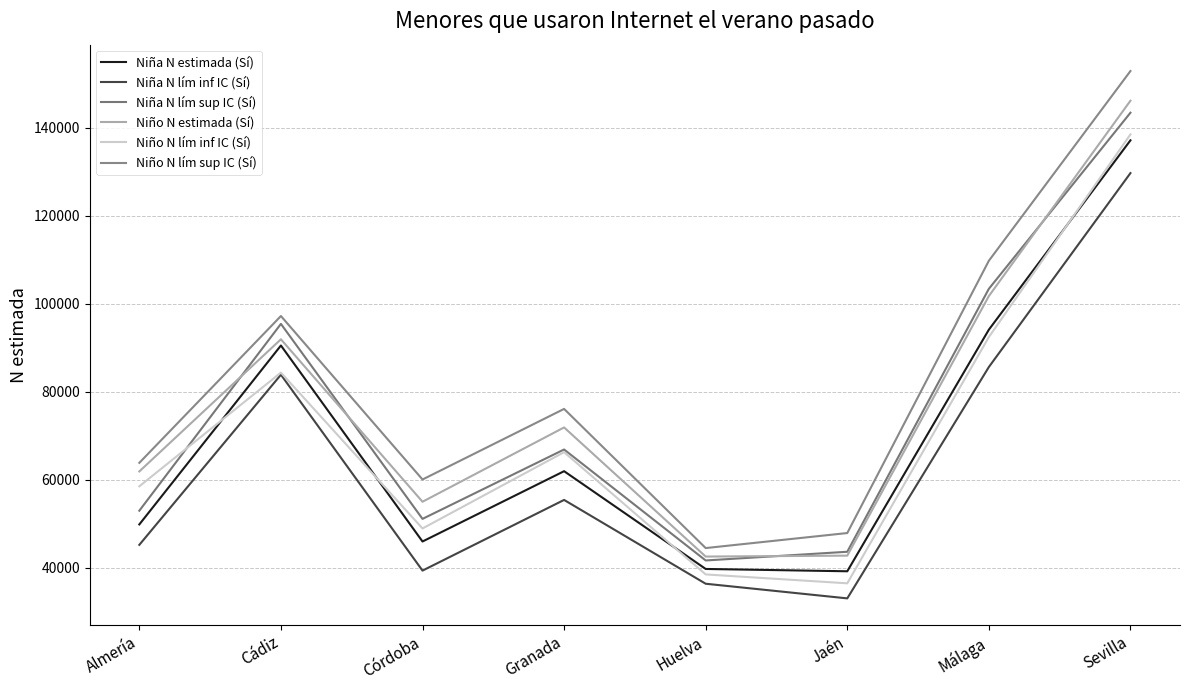

True or false: Niño N estimada (Sí) and Niña N estimada (Sí) intersect in this chart.

False